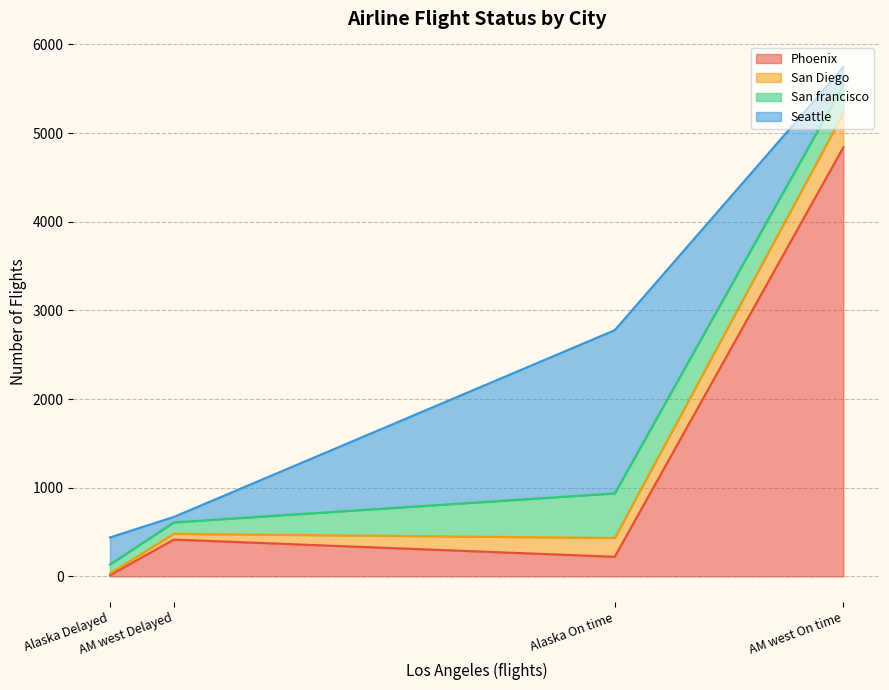

What is the greatest value displayed?

4840